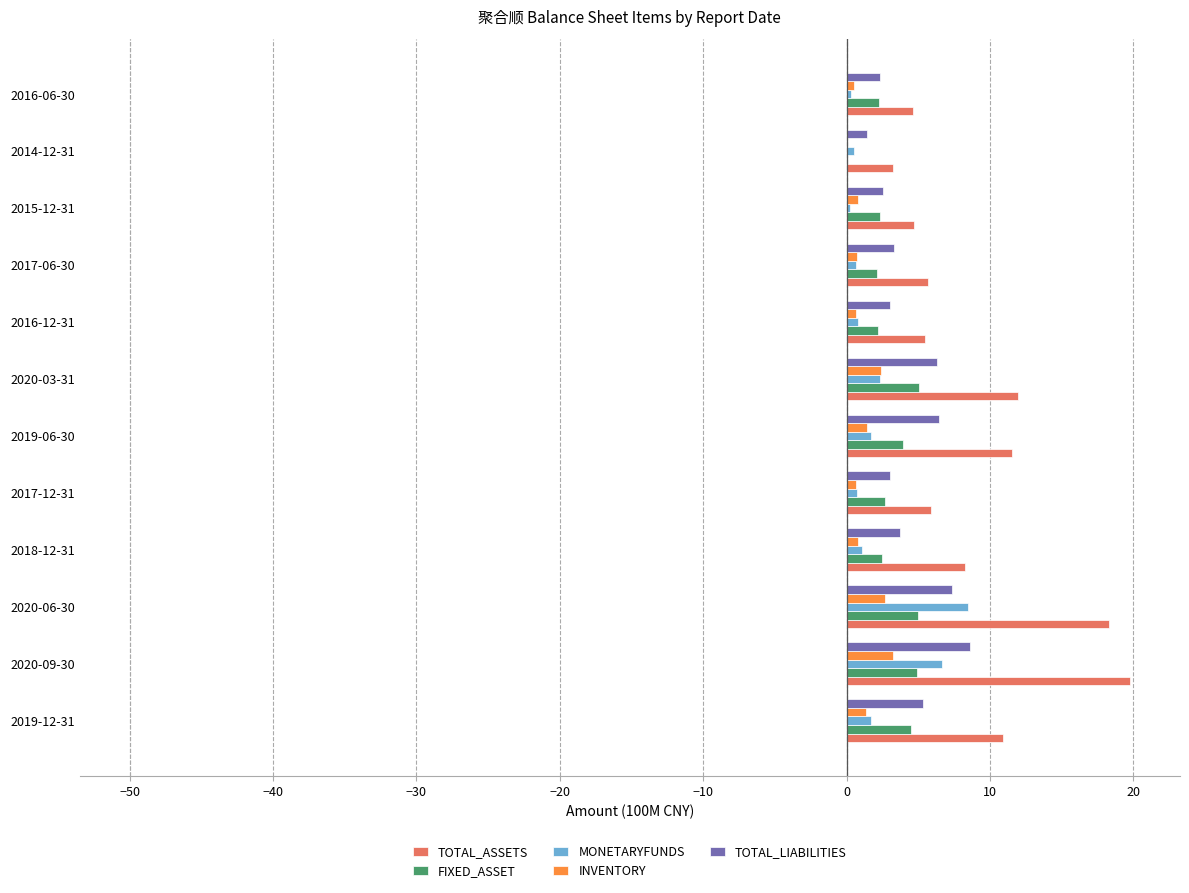

Which category has the highest value in the MONETARYFUNDS series?

2020-06-30